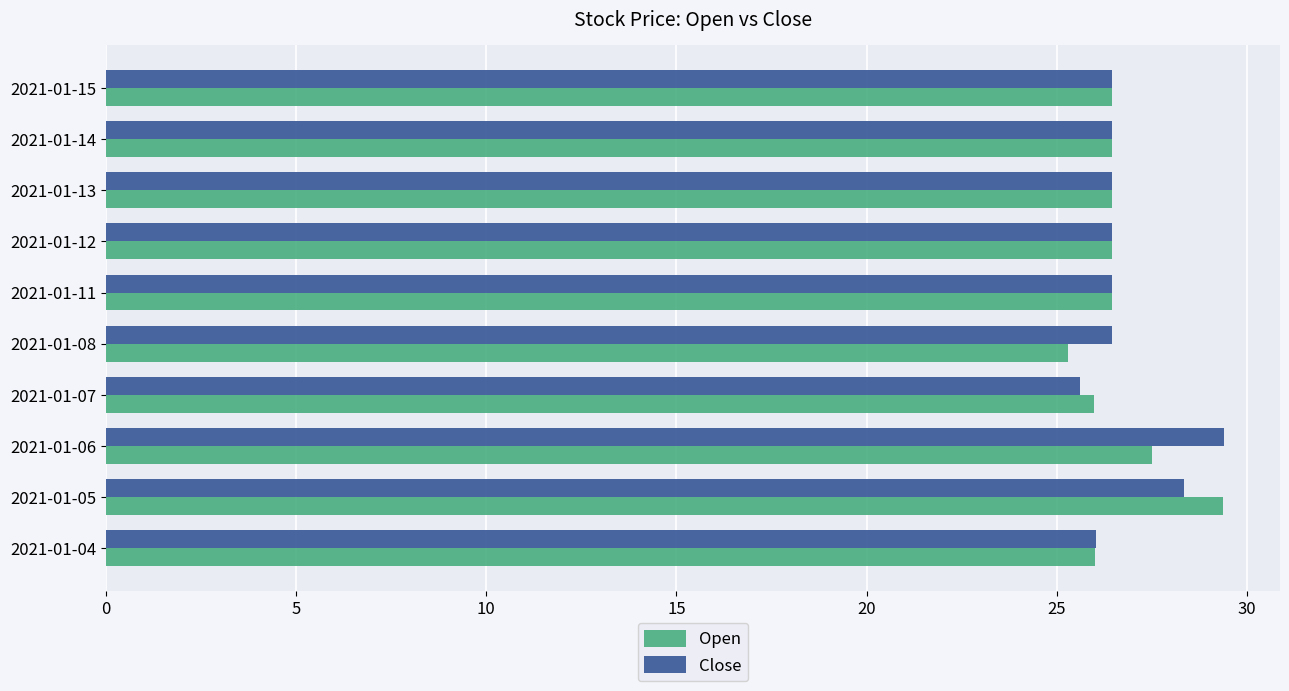

Rank the series at 2021-01-06 from highest to lowest value.

Close, Open